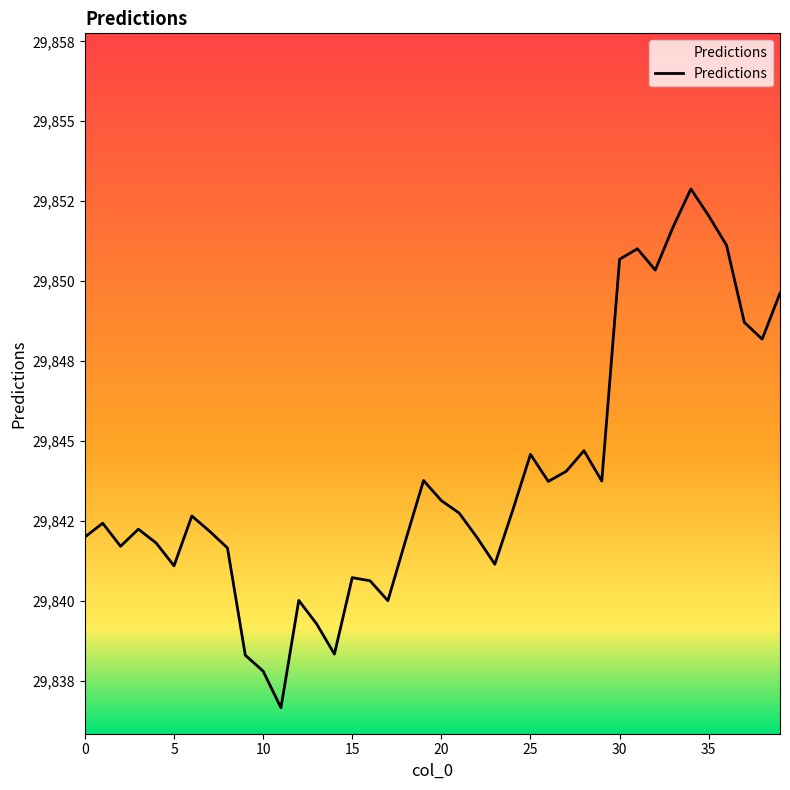

What is the value of the 22nd point from the left?

29842.7